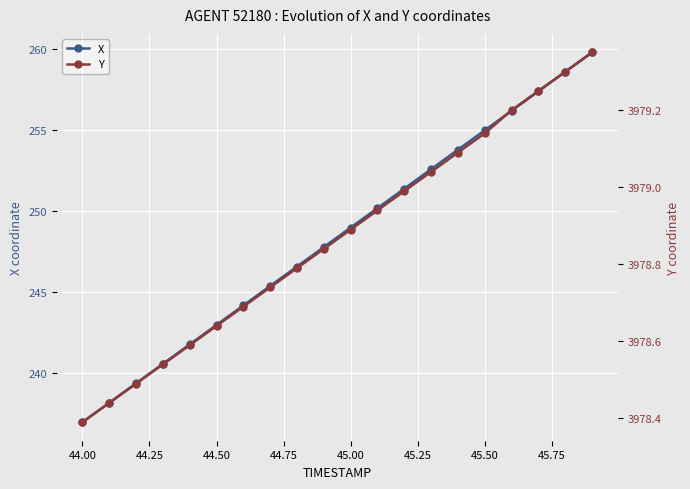

True or false: X has more than 2 interior local peaks.

False